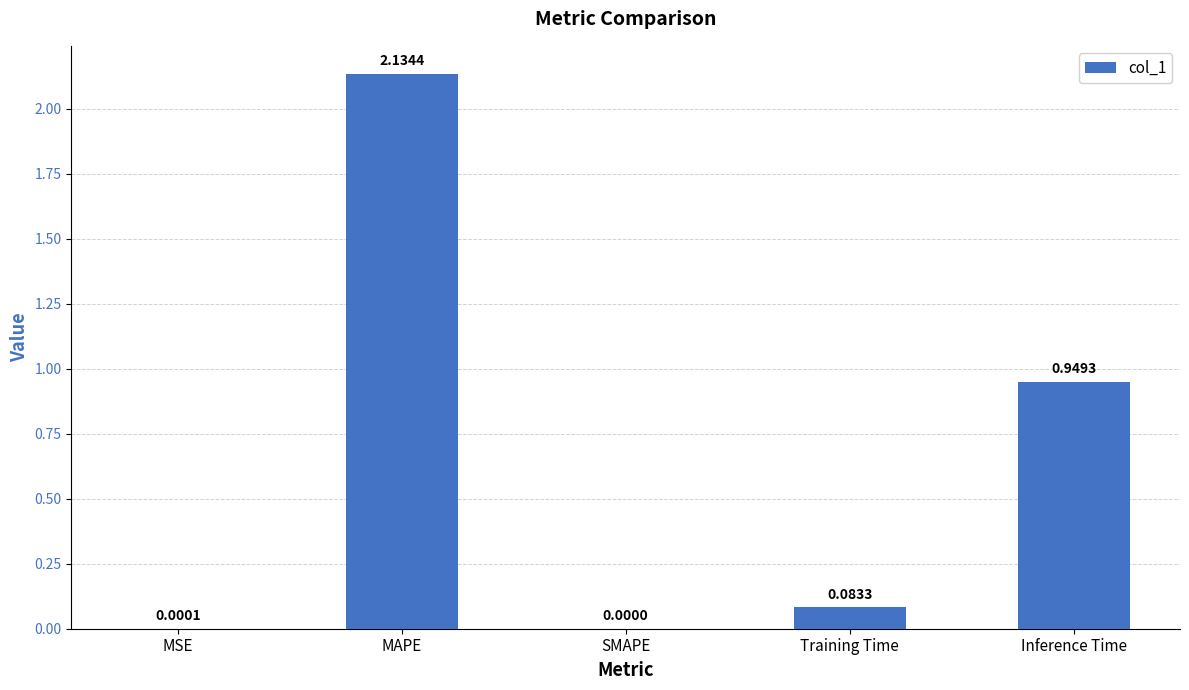

At which category does the chart reach its peak across all series?

MAPE